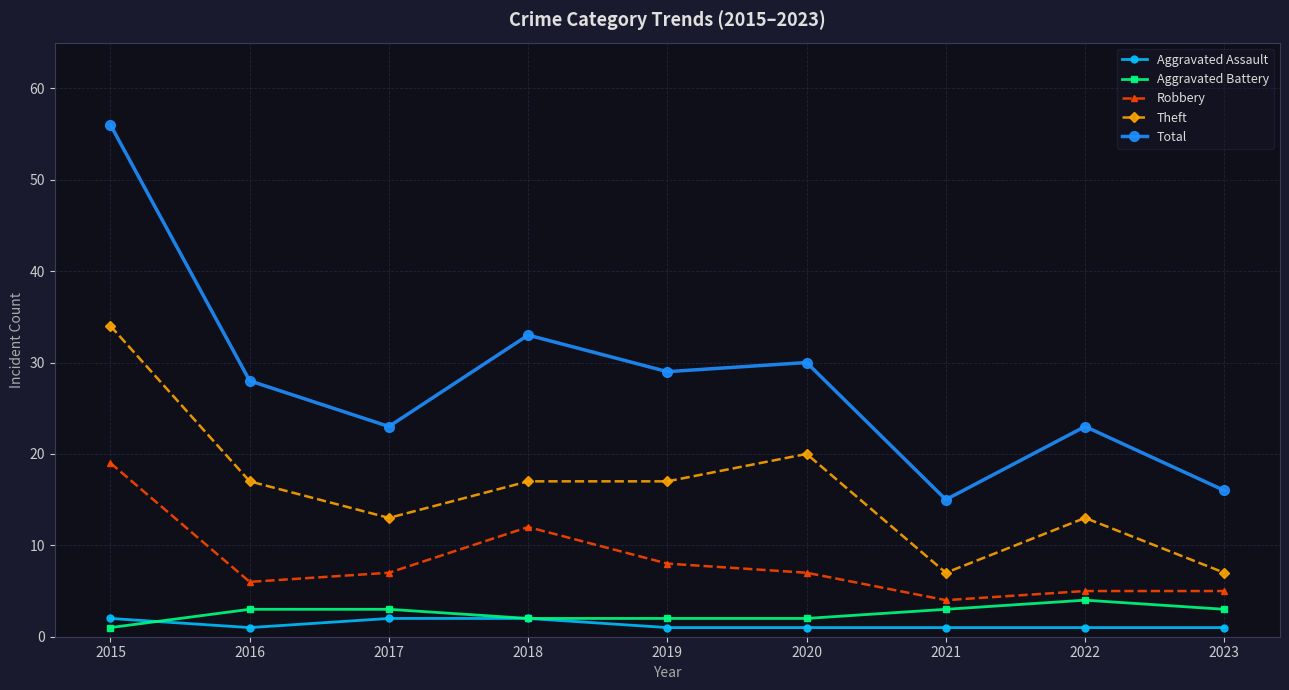

What is the spread (max minus min) of values at 2018?

31